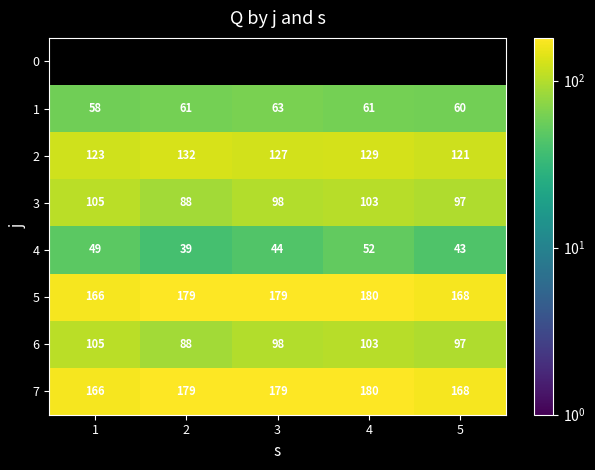

What is the sum of the 7 values at 3 and 1?

345